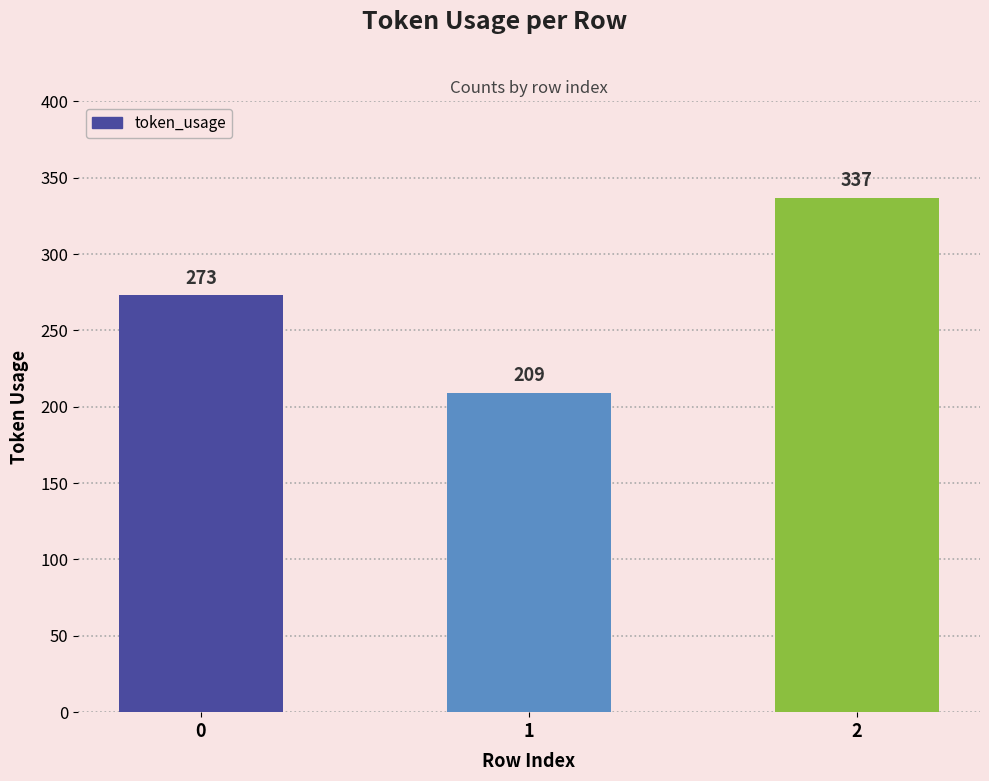

What is the average value?

273